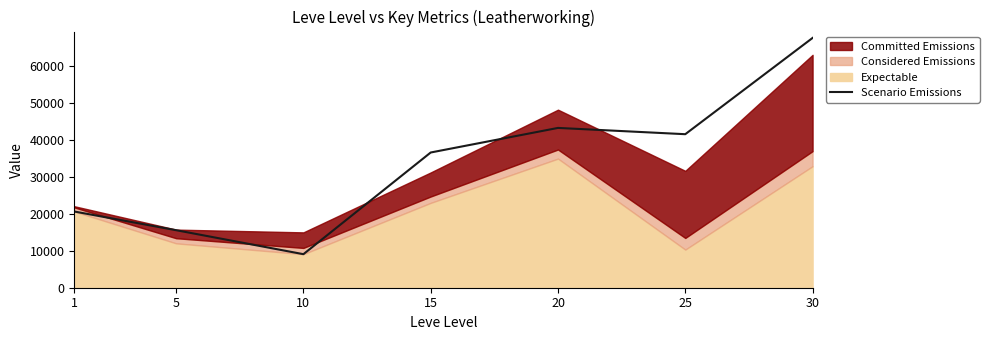

Reading left to right, list all the values displayed in this chart.

1=20666.7	5=15600.0	10=9095.0	15=36666.7	20=43333.3	25=41630.0	30=67730.0